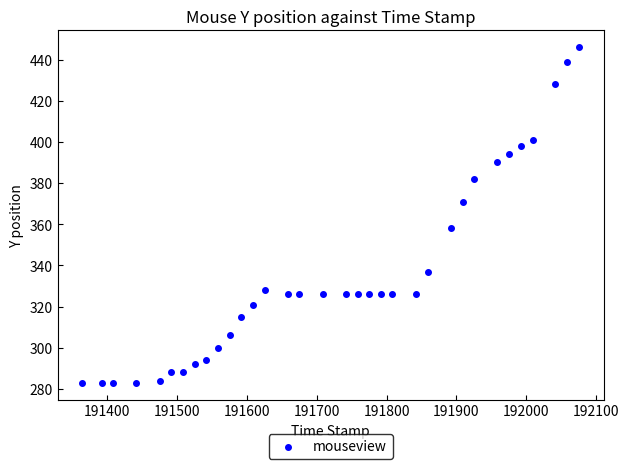

How many points are shown in the scatter plot?

34